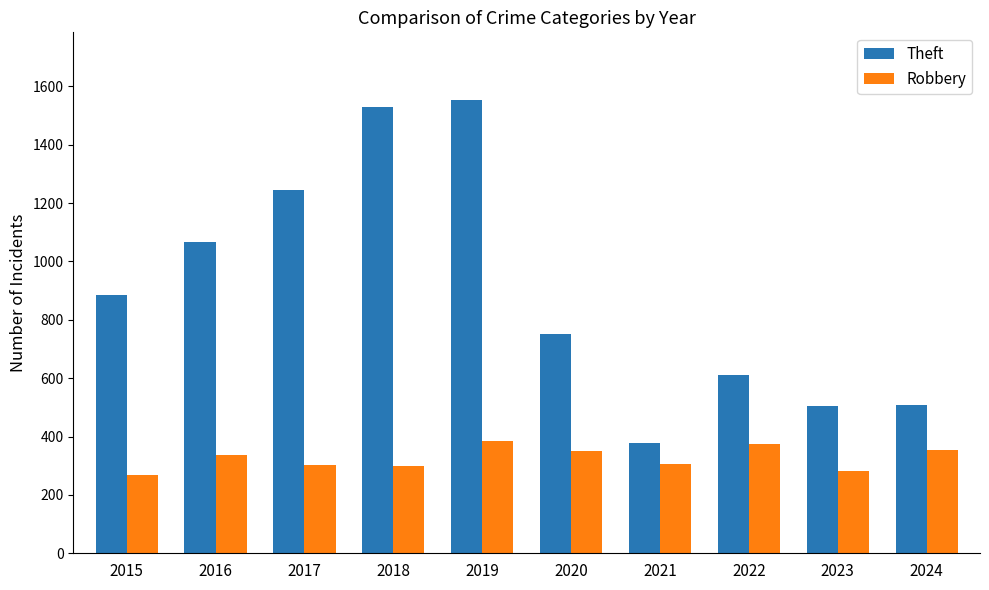

Does the chart contain any negative values?

No